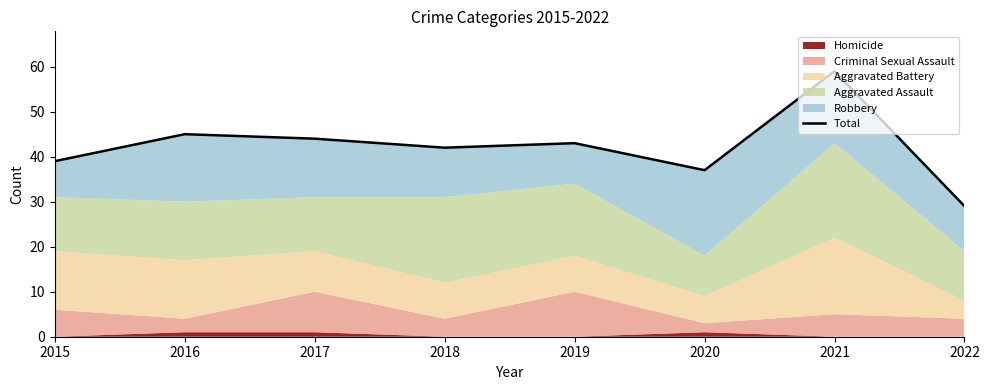

Rank the categories by value from lowest to highest.

2022, 2020, 2015, 2018, 2019, 2017, 2016, 2021